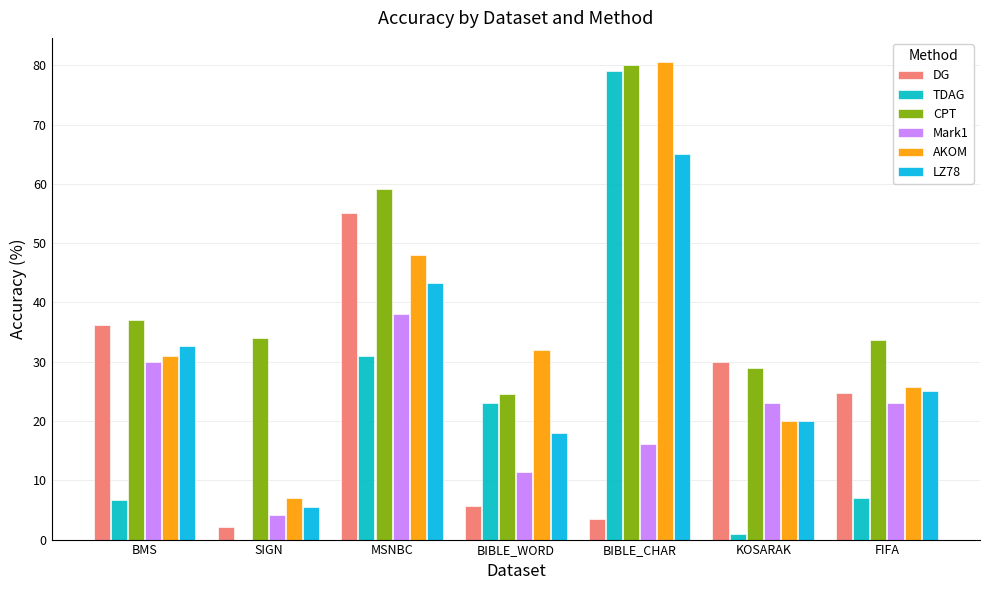

What are all the series names shown in the legend?

DG, TDAG, CPT, Mark1, AKOM, LZ78